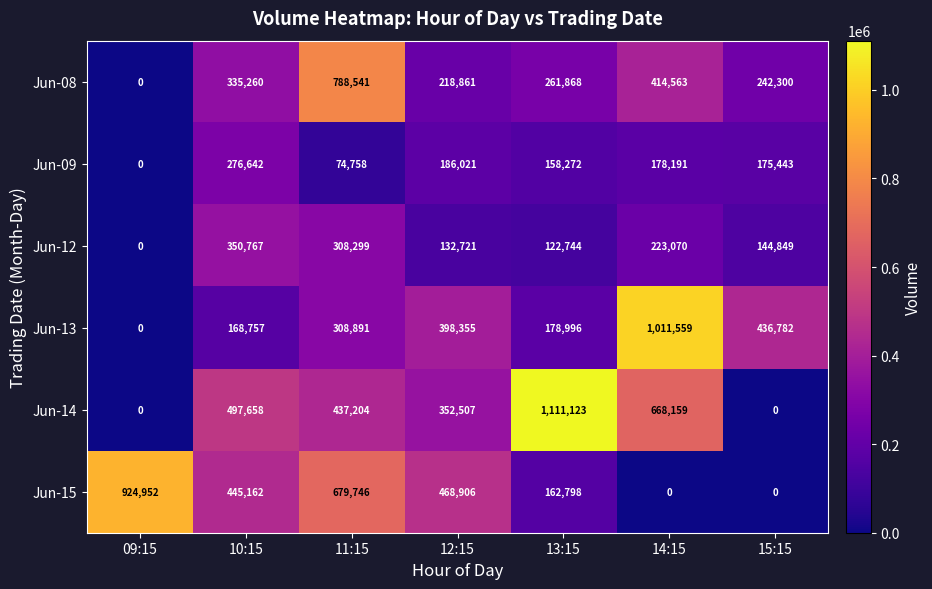

What is the difference between the maximum and minimum values in the Jun-12 series?

350767